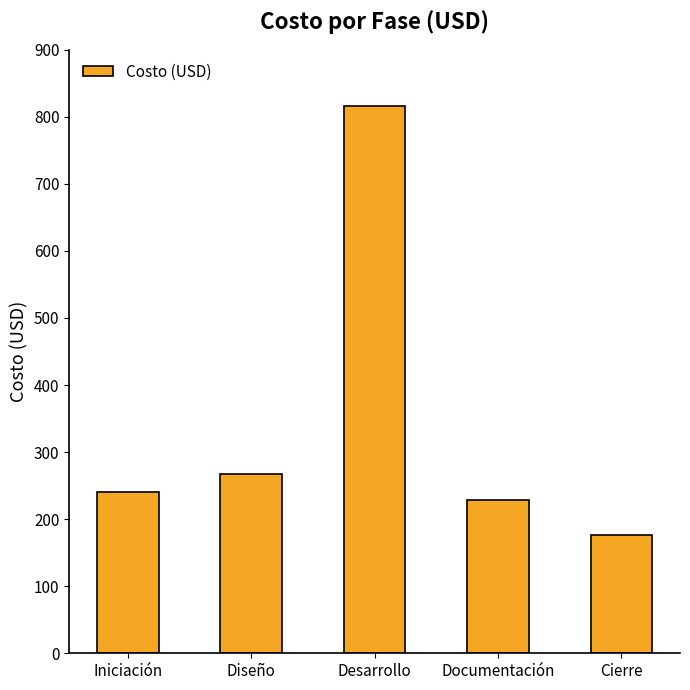

What is the difference between the second highest and second lowest values?

40